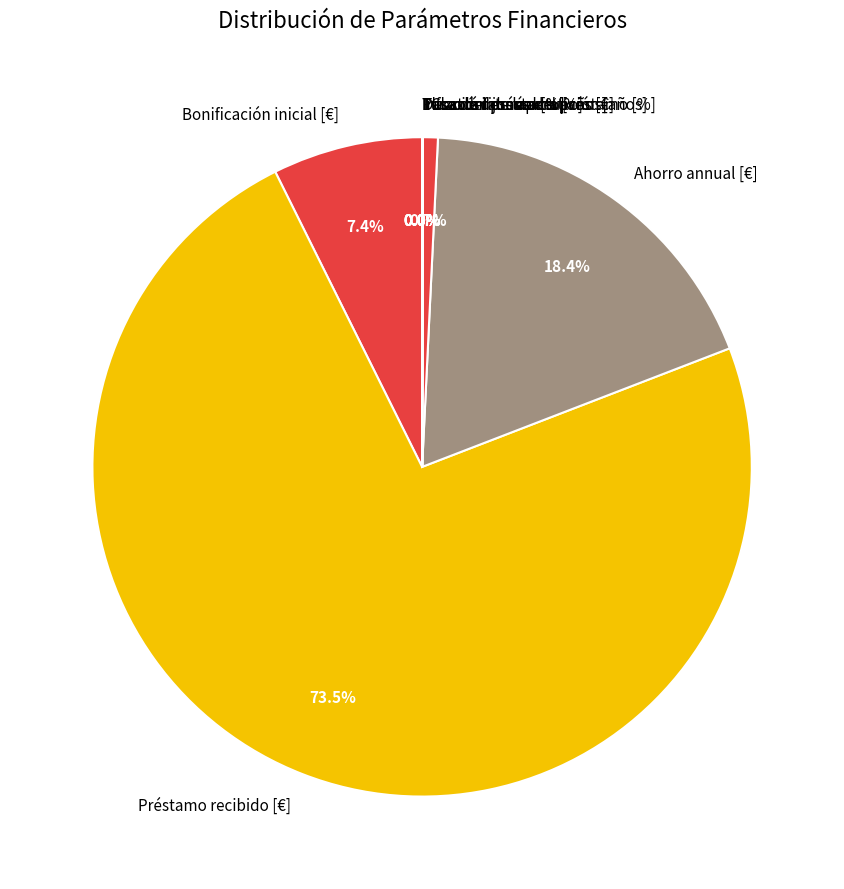

Is there a majority slice in this chart?

Yes